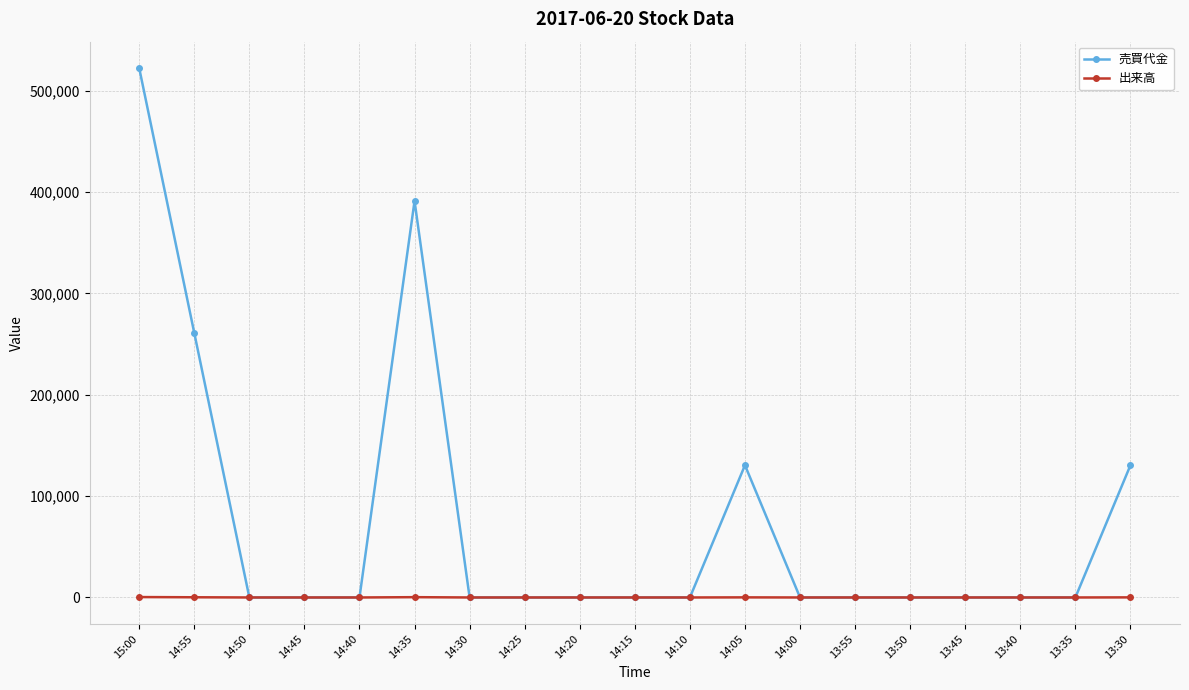

At how many categories does at least one series exceed 40027?

5